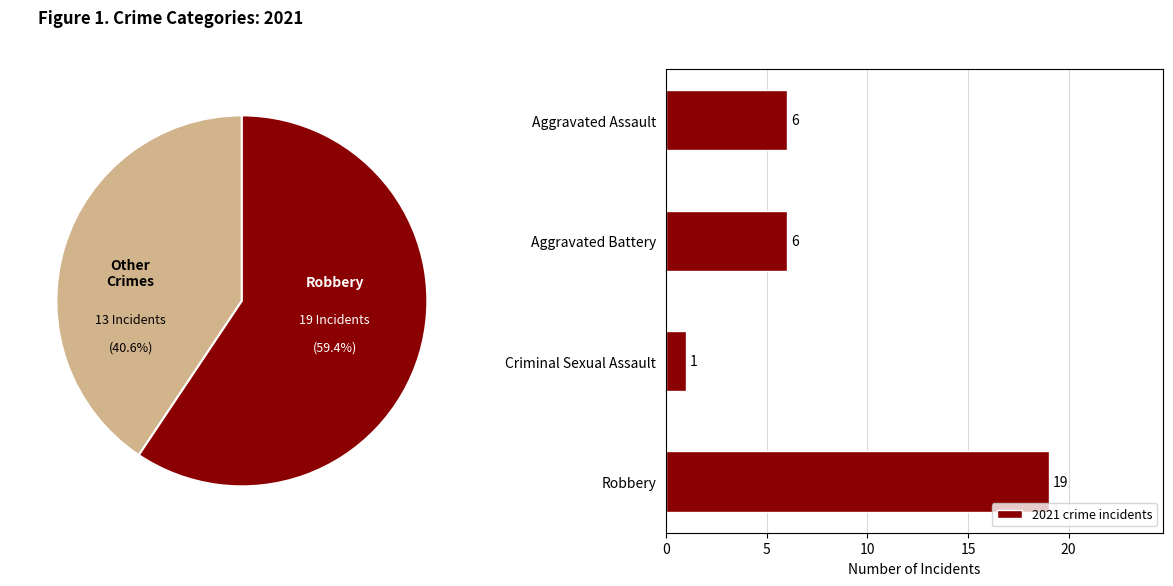

The value of 2021 crime incidents at Criminal Sexual Assault is 2. True or false?

False